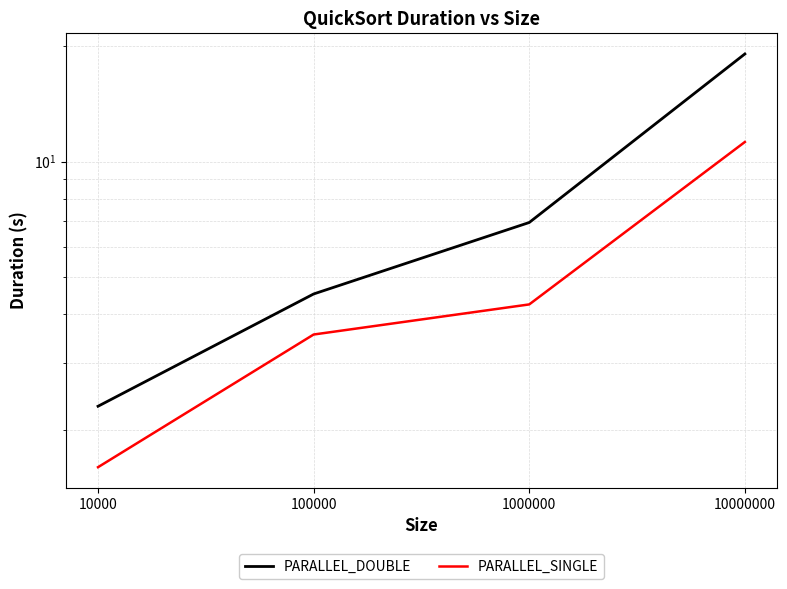

What is the difference between the PARALLEL_DOUBLE values at 100000 and 10000?

2.2